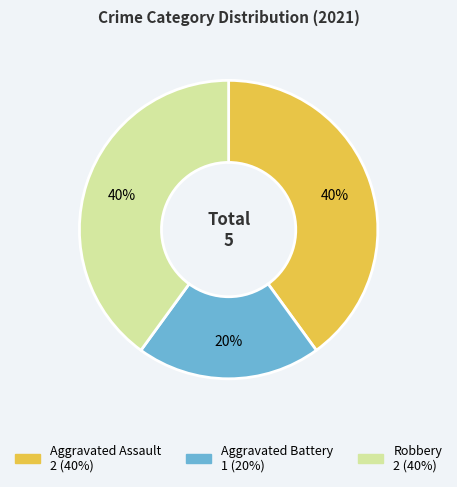

How many segments does this pie chart have?

3